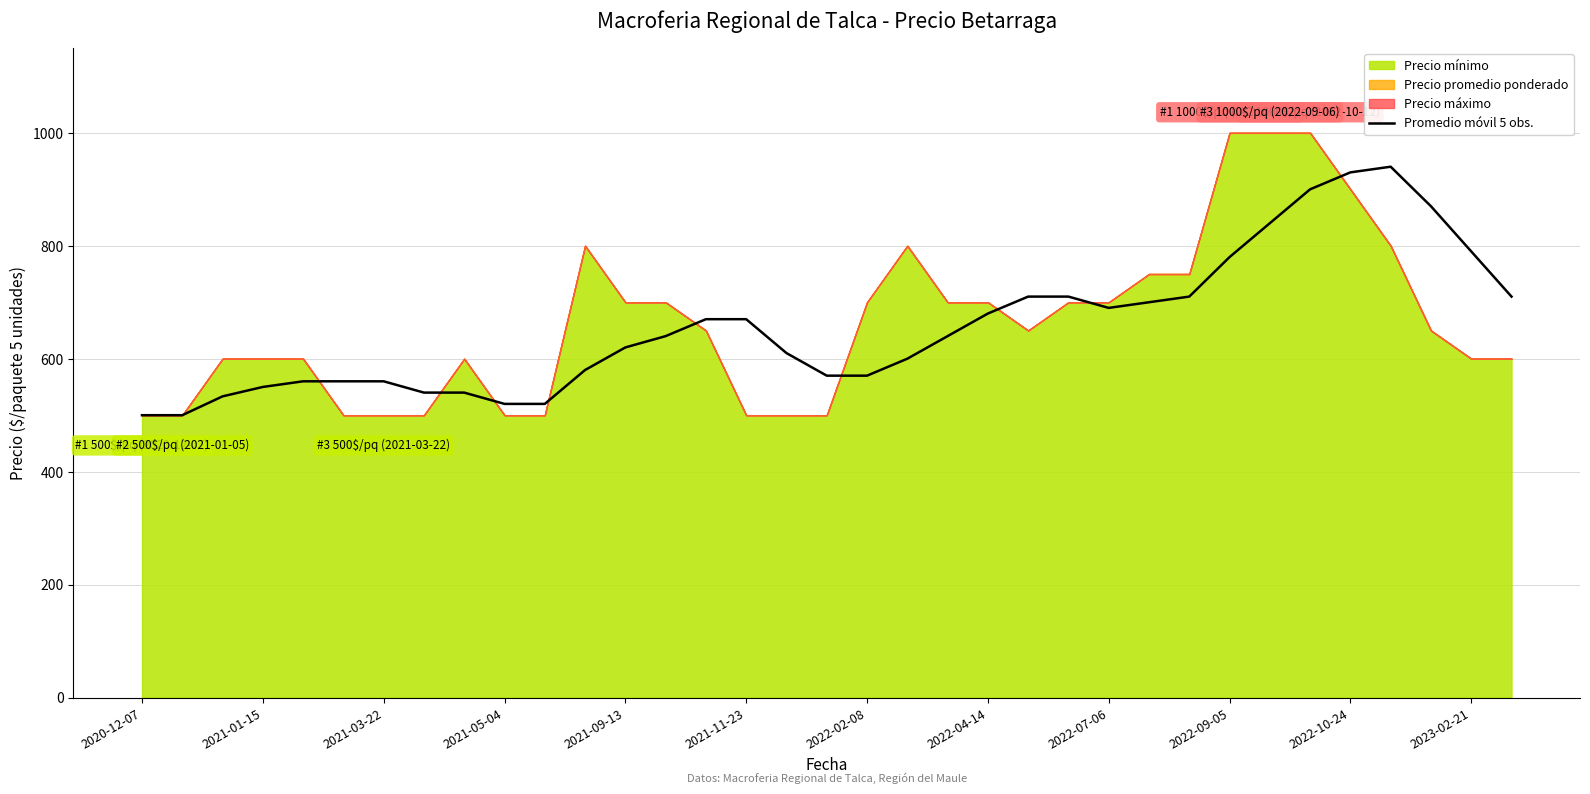

The value of Promedio móvil 5 obs. at 2022-09-05 is 780.0. True or false?

True